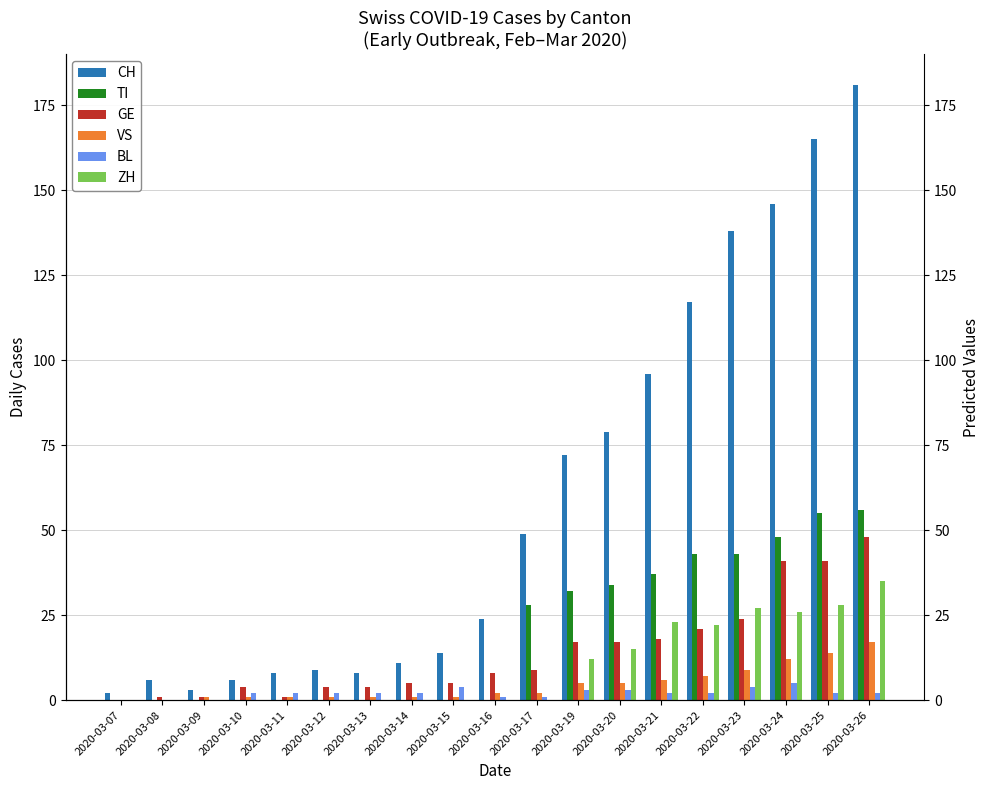

What is the spread (max minus min) of values at 2020-03-09?

3